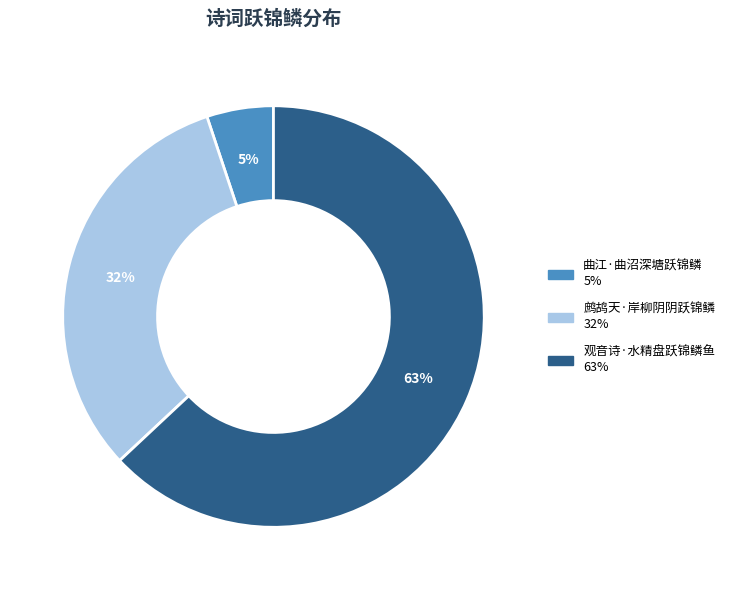

To the nearest percent, what percentage of the pie is 鹧鸪天·岸柳阴阴跃锦鳞?

32%